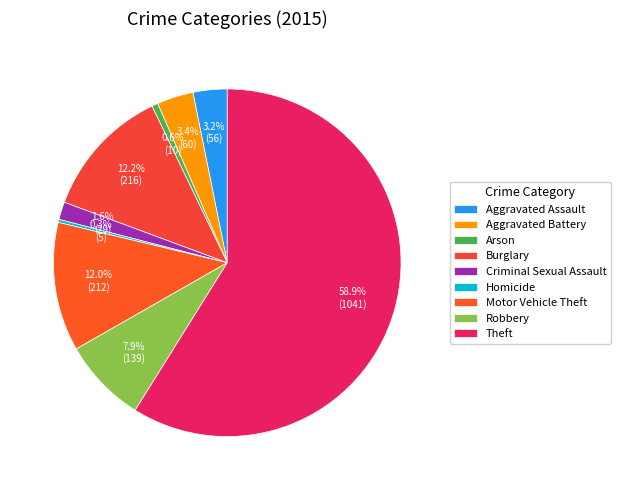

To the nearest percent, what is the combined percentage of Homicide and Arson?

1%